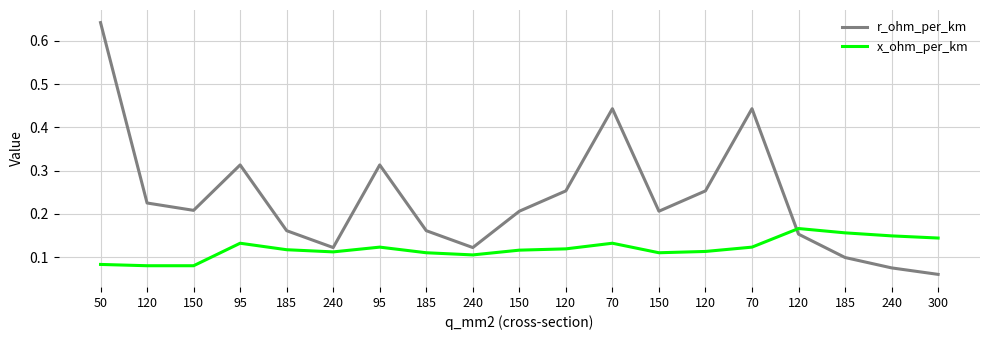

What is the minimum value shown in the chart?

0.1